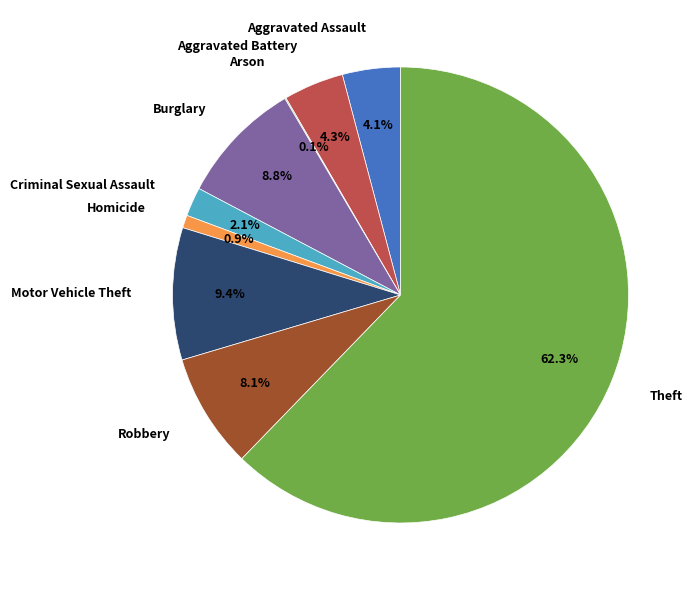

Combined, do Motor Vehicle Theft and Aggravated Battery account for over 50%?

No